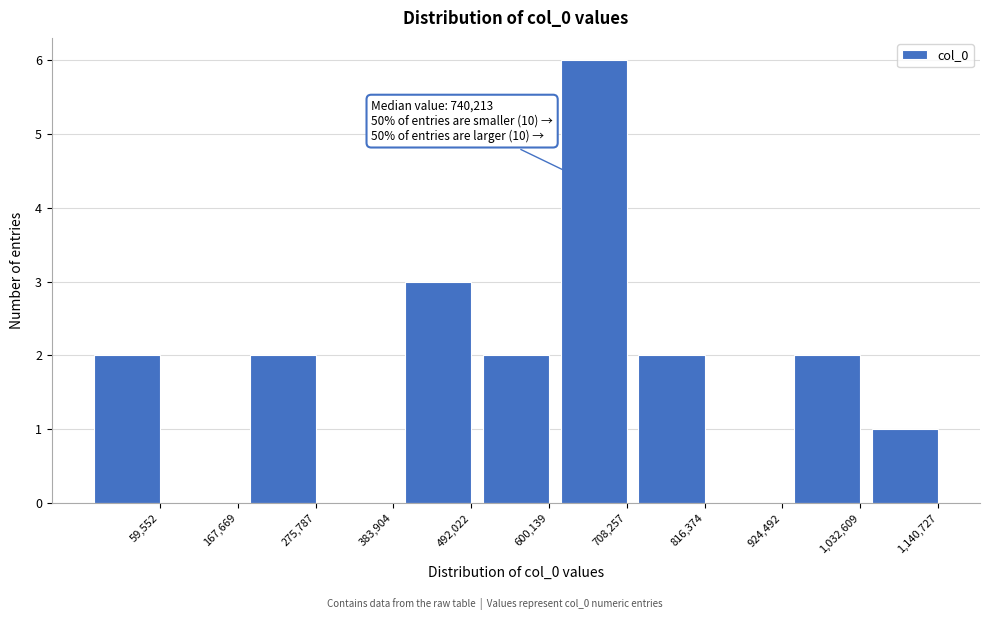

Reading left to right, extract all data points from this chart.

59,552=2	167,669=0	275,787=2	383,904=0	492,022=3	600,139=2	708,257=6	816,374=2	924,492=0	1,032,609=2	1,140,727=1